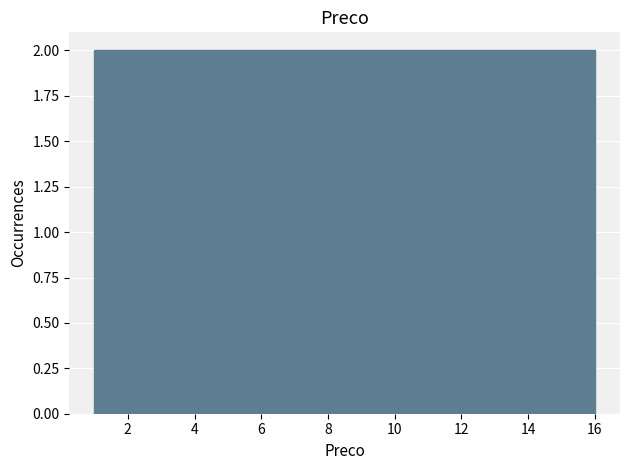

What is the height of the bar covering 1.0 to 2.8 on the x-axis? Neither the bar edges nor the heights are printed on the chart, so give them approximately, as read against the axes.

2